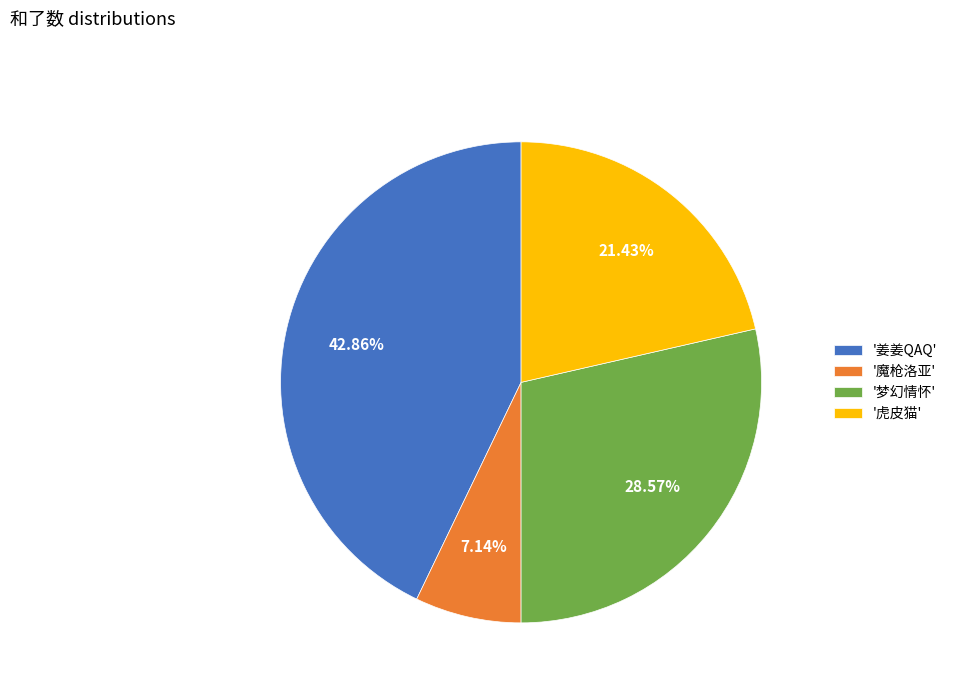

Approximately how many times larger is the value at '梦幻情怀' compared to '魔枪洛亚'?

4.0